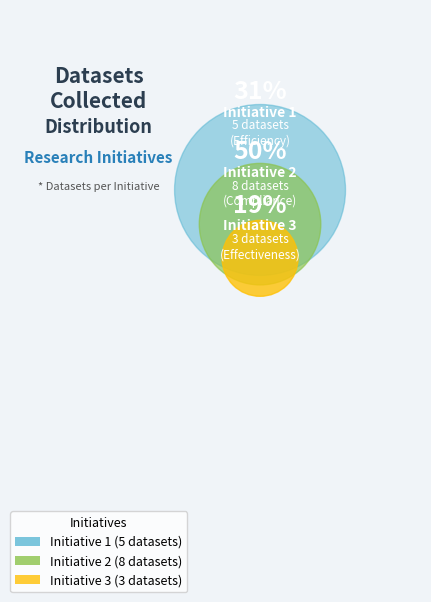

Which slice is the smallest?

Initiative 3